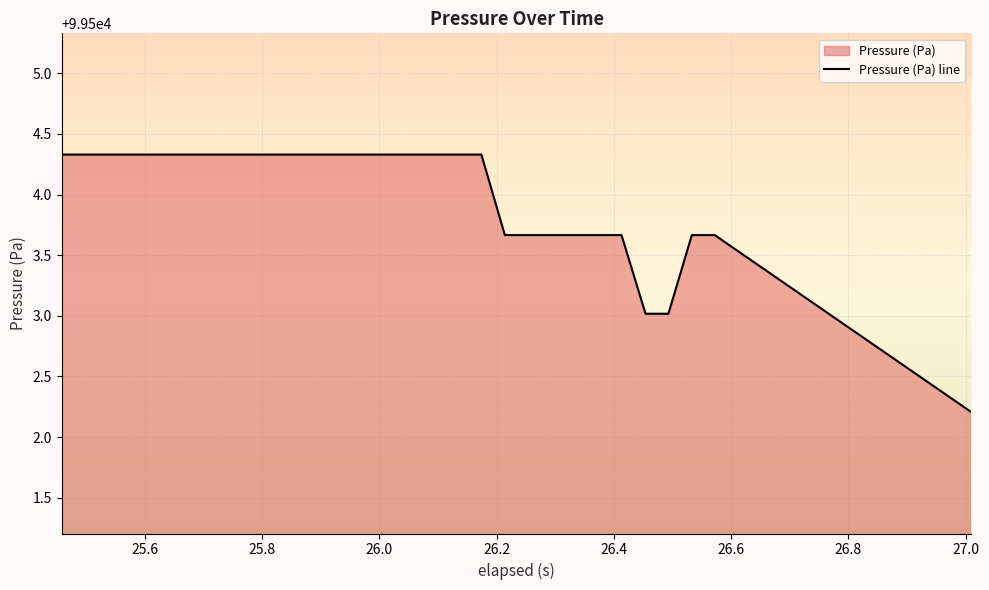

What is the greatest value displayed?

99504.3